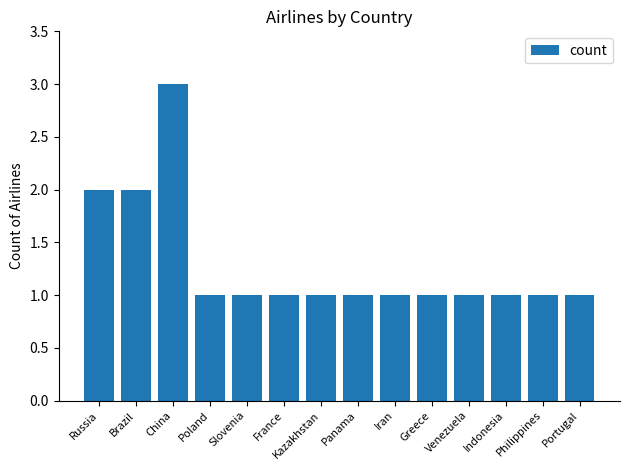

How many series are shown in this chart?

1